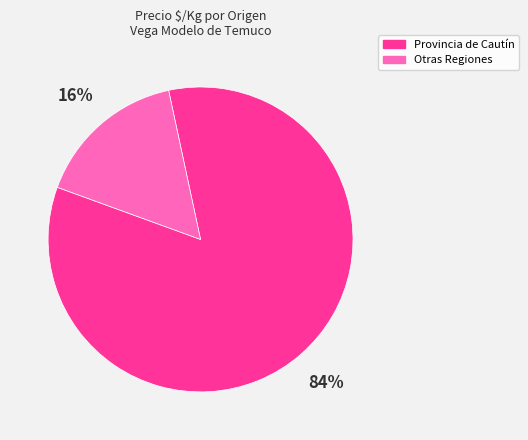

To the nearest percent, what portion does Otras Regiones represent?

16%